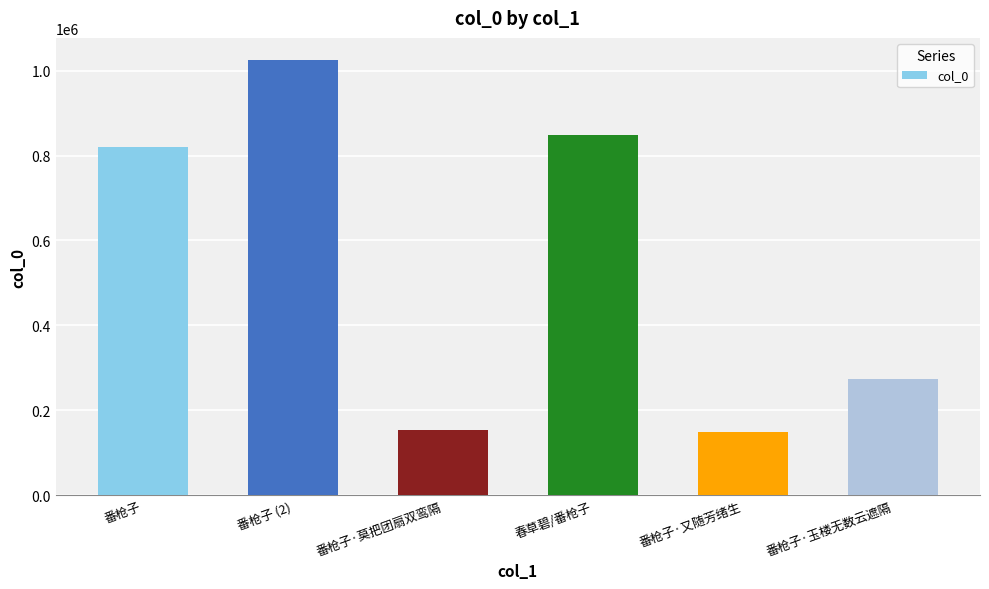

Where is the data nearest to the value 587845?

番枪子